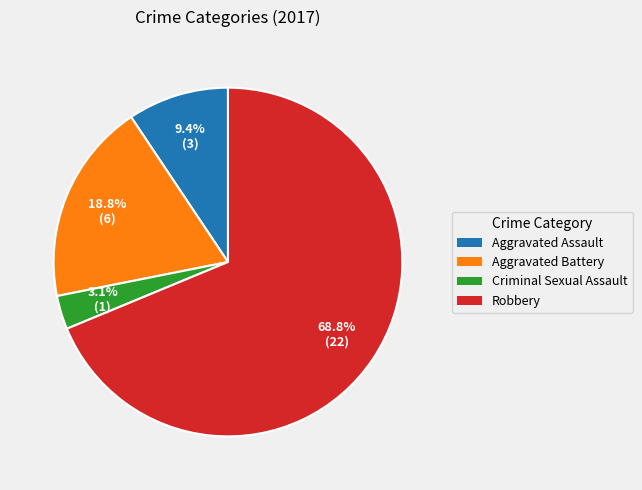

To the nearest percent, what is the average slice percentage?

25%